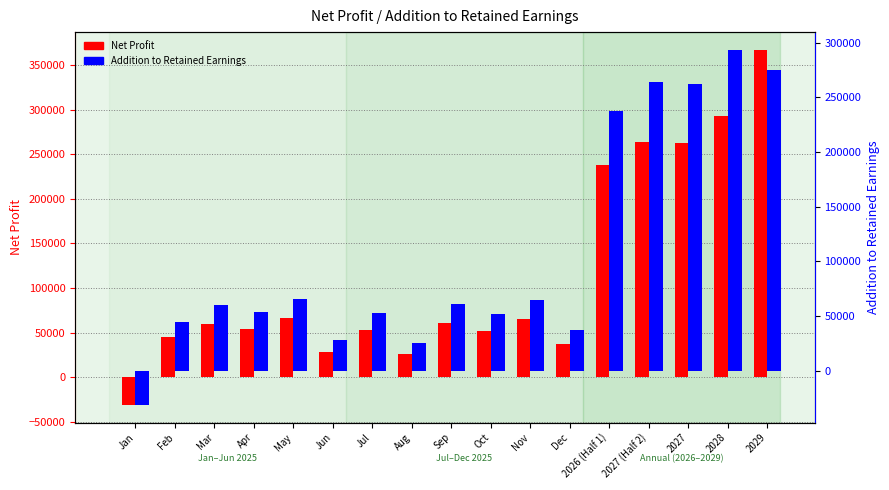

The value of Net Profit at Oct is 51644.0. True or false?

True